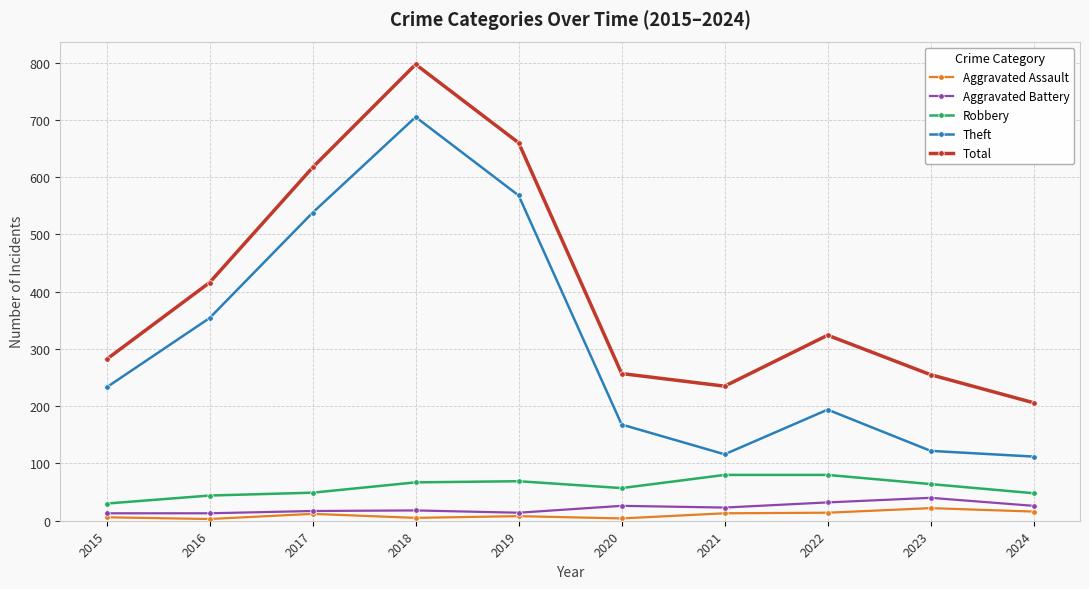

What are all the series names shown in the legend?

Aggravated Assault, Aggravated Battery, Robbery, Theft, Total